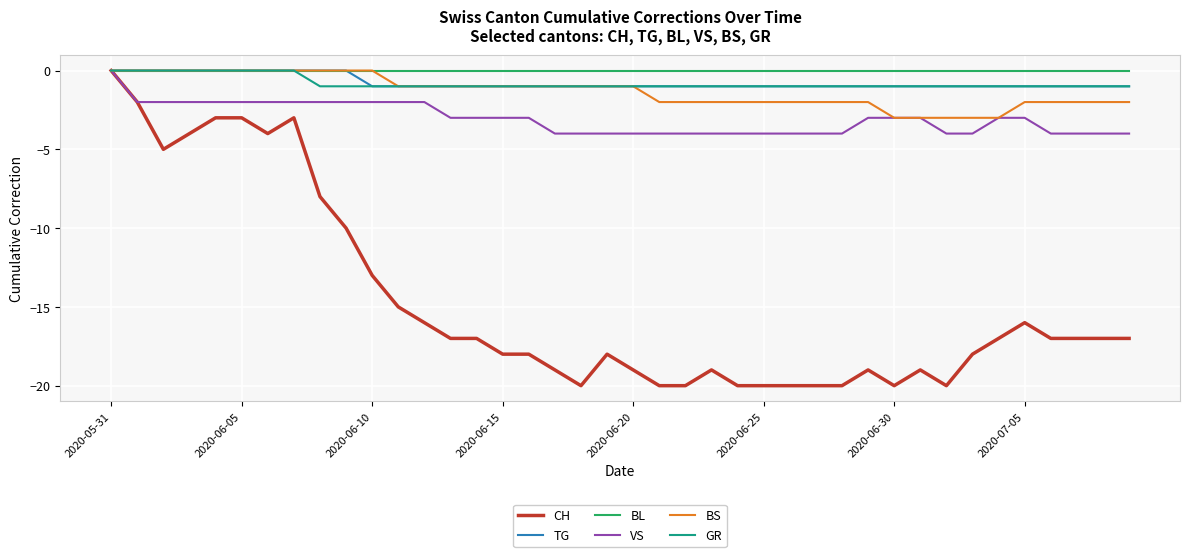

What is the sum of all TG values?

-30